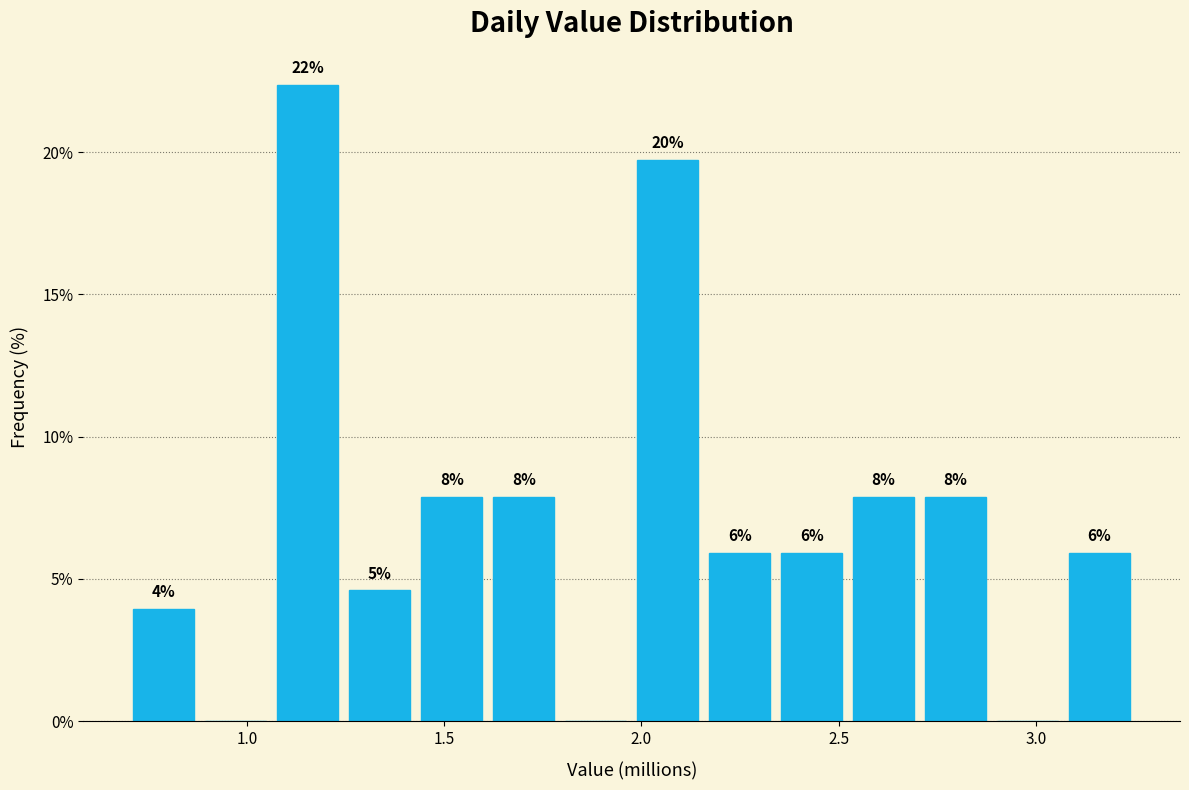

Around what value on the x-axis is the tallest bar? Give the approximate position of its centre, as read against the axis.

1.15